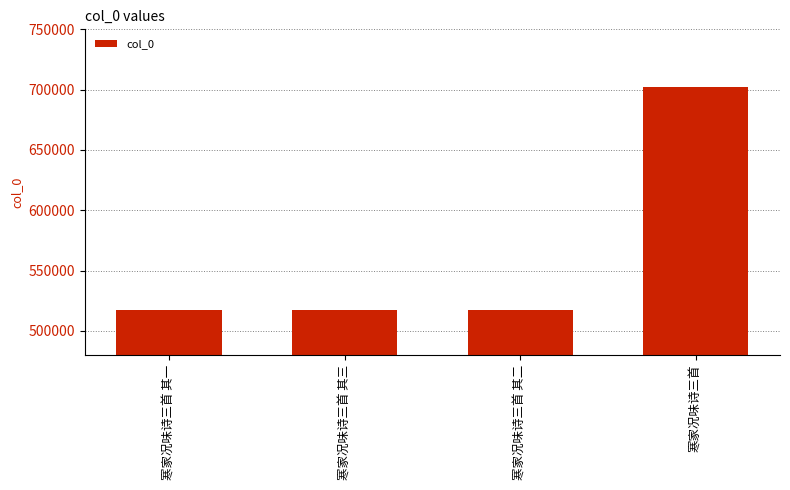

How many bars are there in total?

4